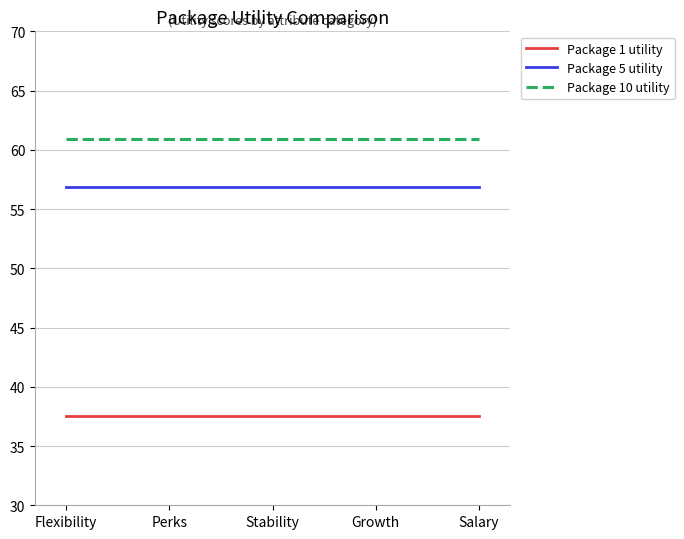

What is the average value of the Package 5 utility series?

56.8